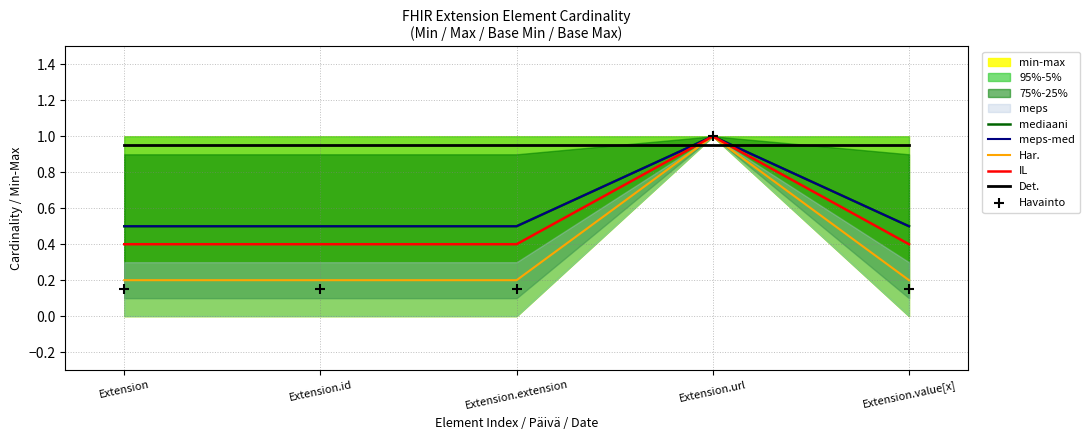

At which category is the sum across all series the highest?

Extension.url